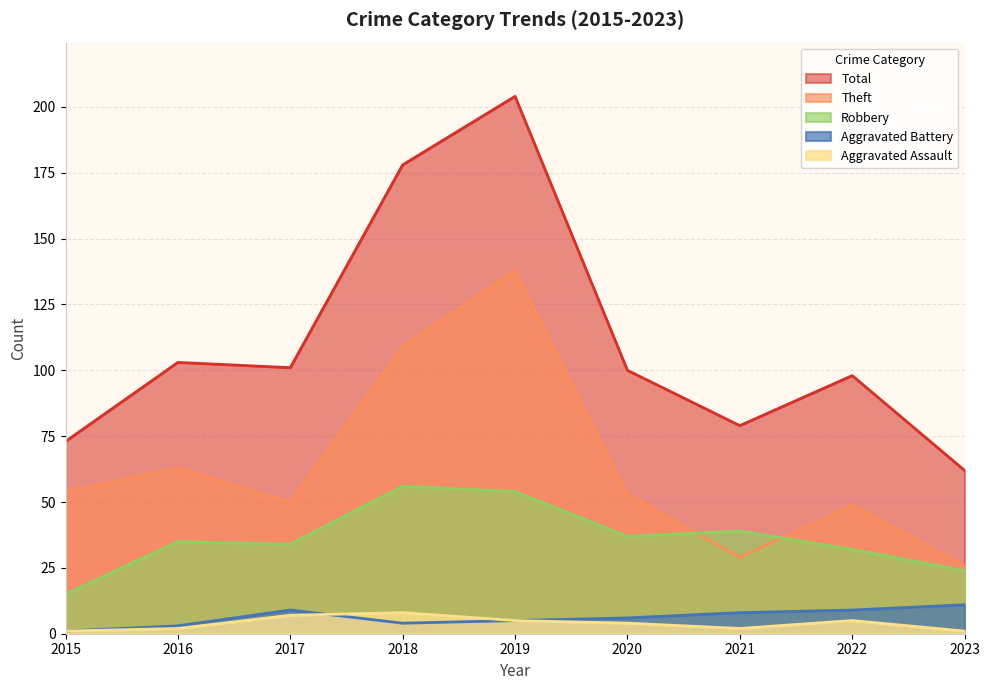

Where is the first local maximum for Aggravated Battery?

2017